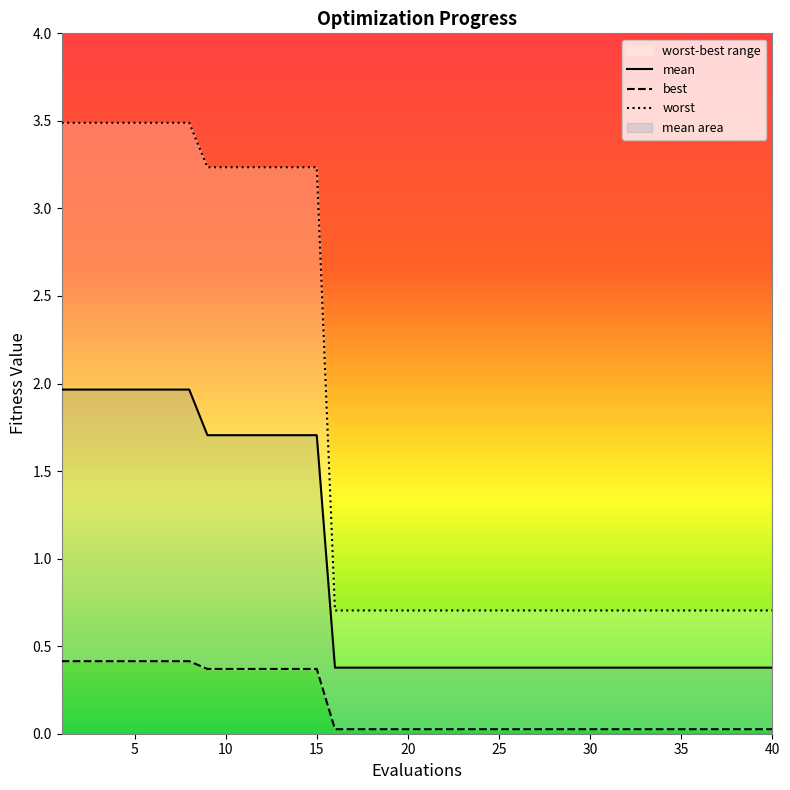

How many distinct data groups are displayed?

3